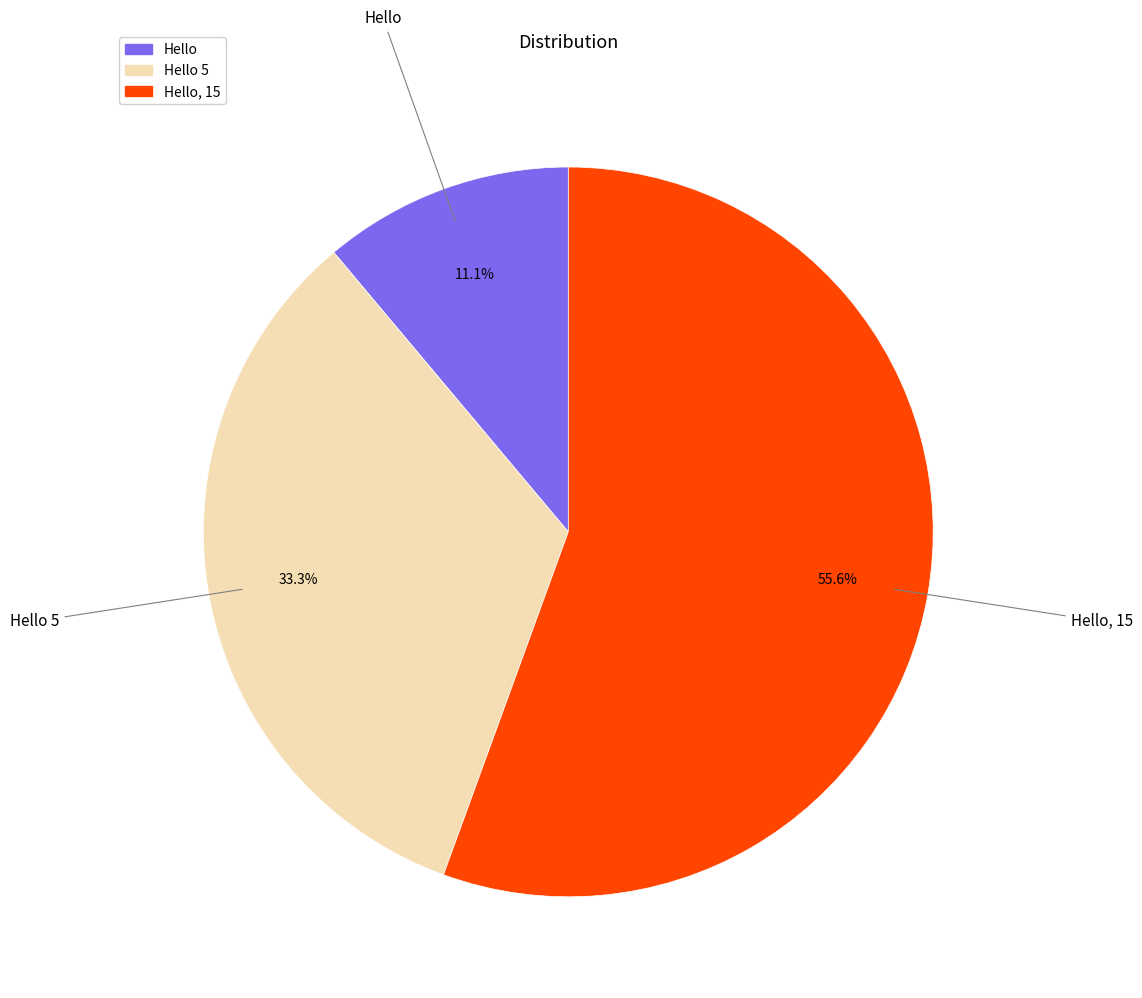

Is there a majority slice in this chart?

Yes